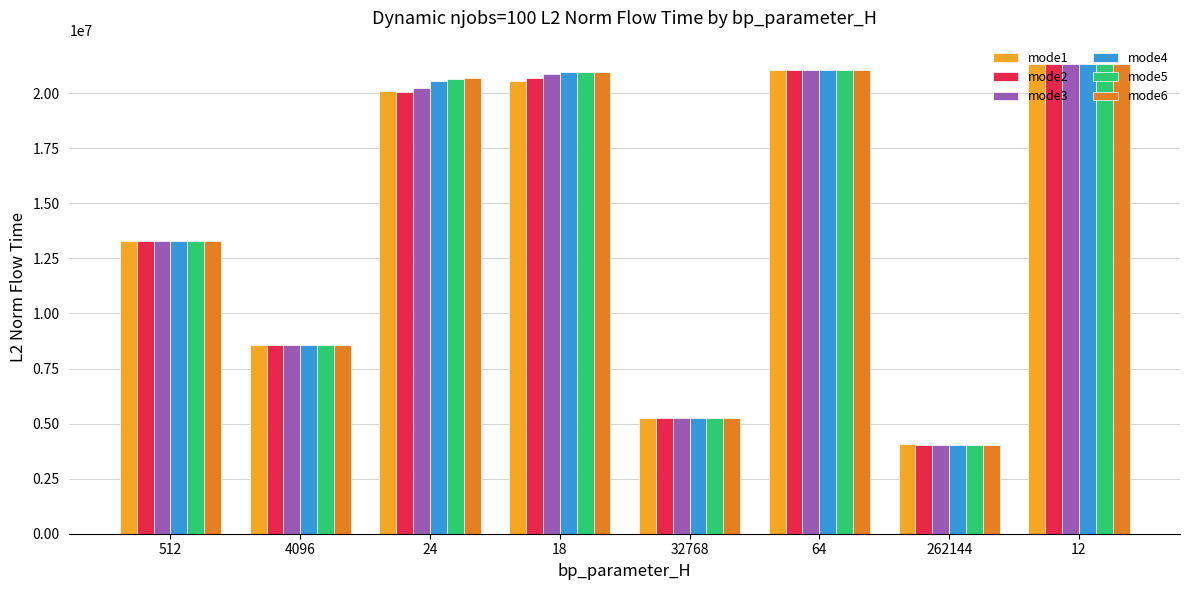

How many bars are there in each group?

6